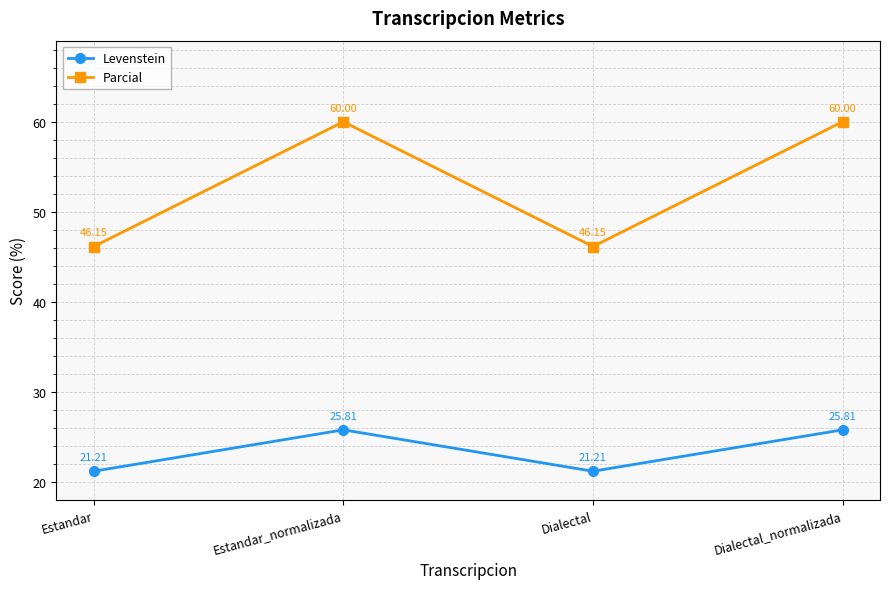

True or false: Parcial and Levenstein cross at least once.

False